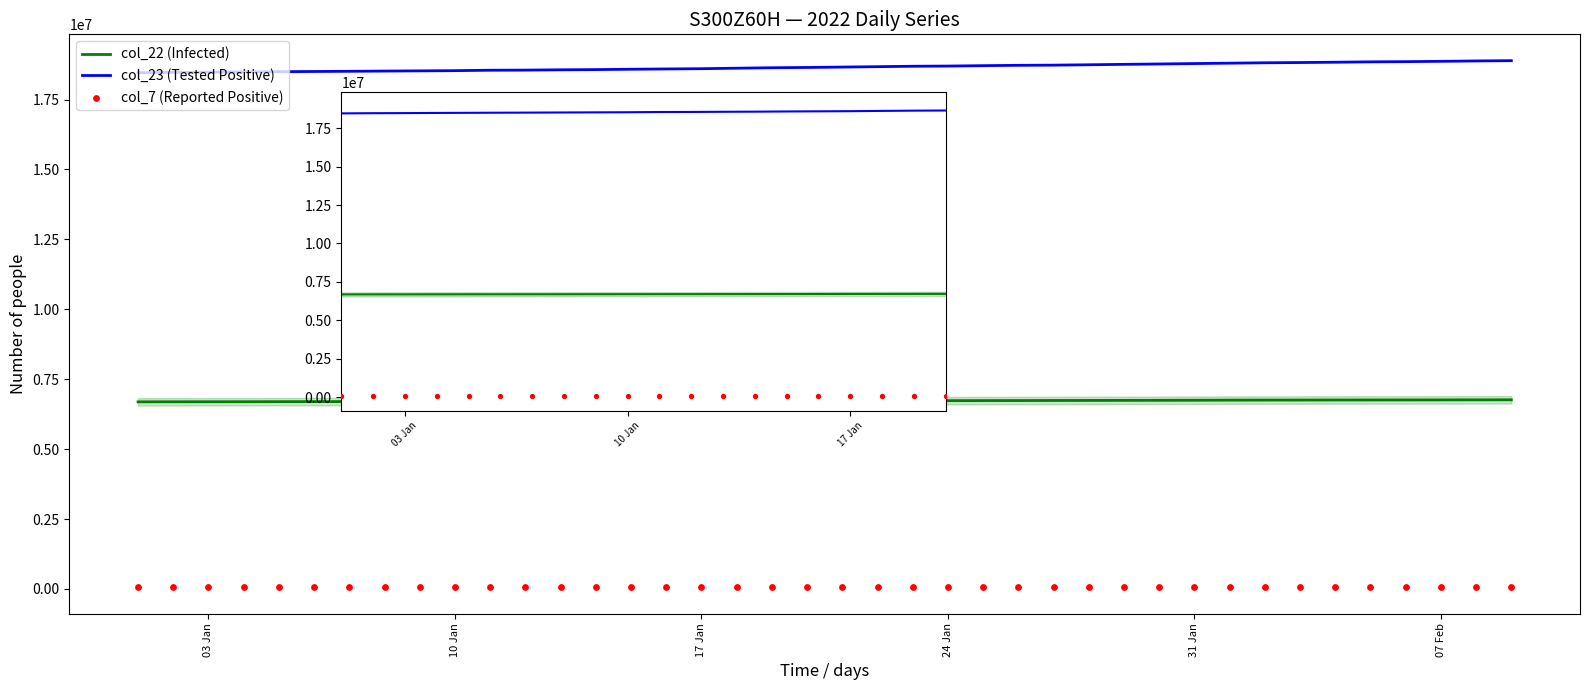

Which series has the largest total across all categories?

col_23 (Tested Positive)